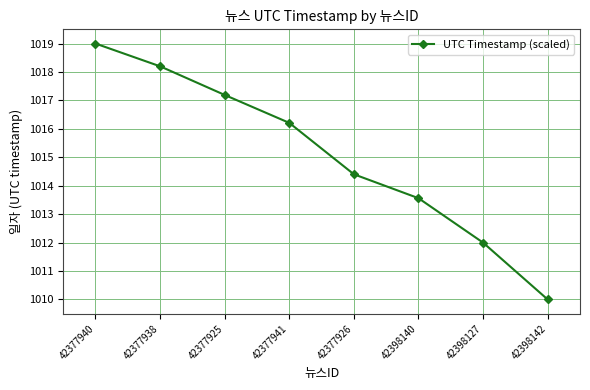

Which label corresponds to the smallest value in the chart?

42398142